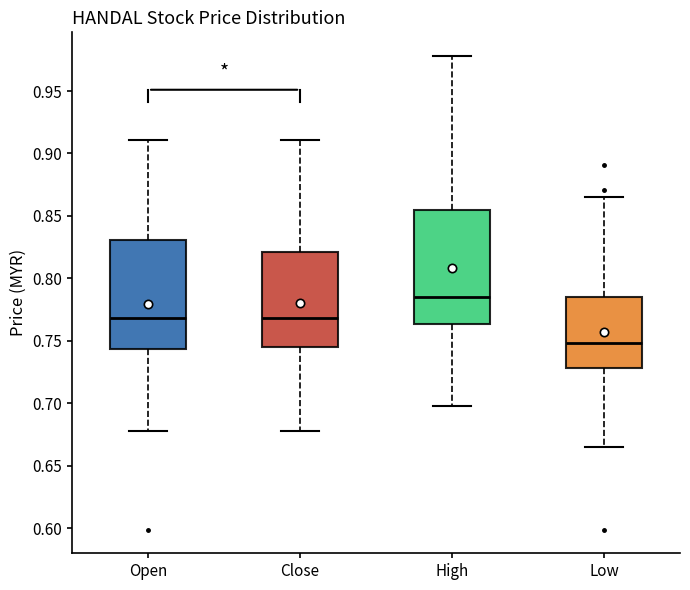

Reading left to right, read every box against the y-axis: the position of its median line, the range the box covers, and the ends of its whiskers. The values are not printed on the chart, so give them approximately, as read against the axis.

Open: median 0.770, box 0.745 to 0.830, whiskers 0.680 to 0.910
Close: median 0.770, box 0.745 to 0.820, whiskers 0.680 to 0.910
High: median 0.785, box 0.765 to 0.855, whiskers 0.700 to 0.980
Low: median 0.750, box 0.730 to 0.785, whiskers 0.665 to 0.865